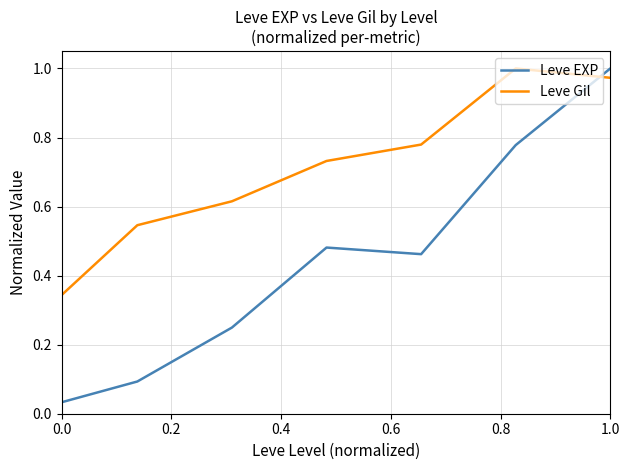

What is the difference between the second highest and second lowest values in the Leve Gil series?

0.4